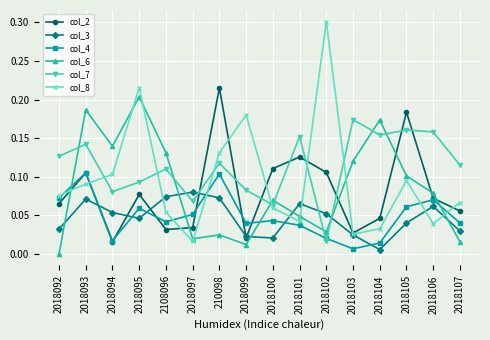

What position from the right is 2018105?

3